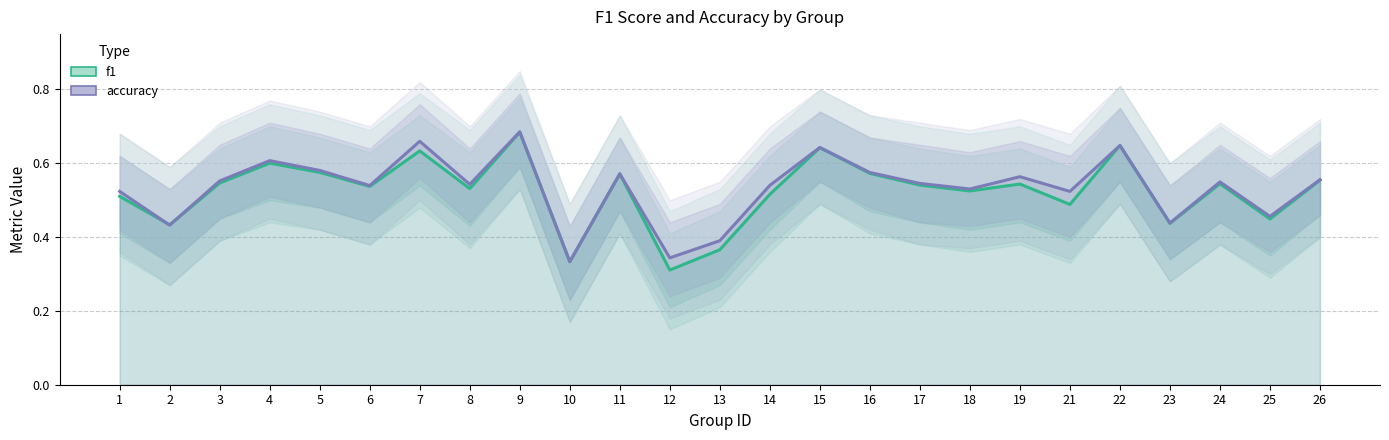

In f1, how many points are lower than both neighbors (excluding endpoints)?

9